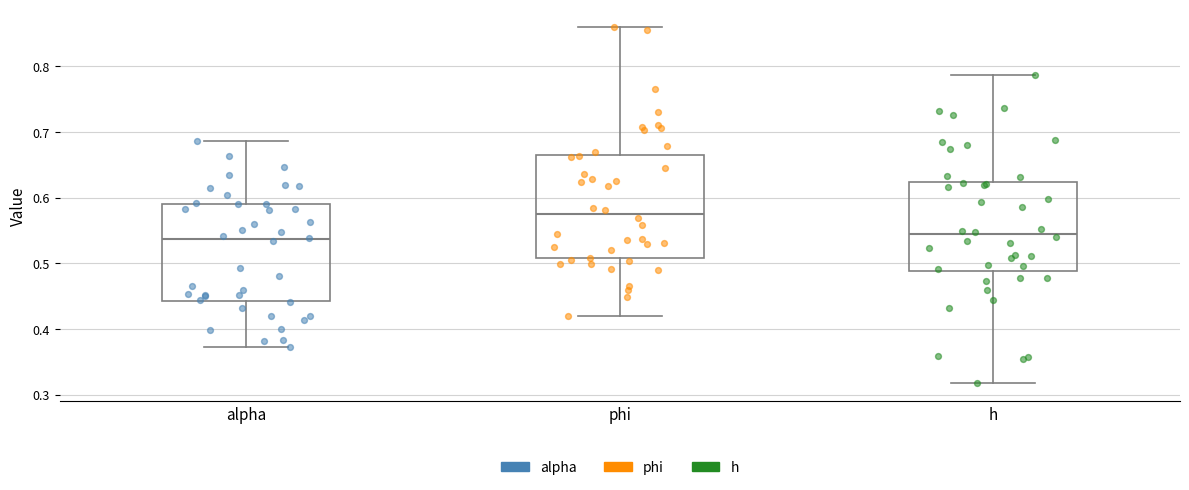

Where does the median line of the box for phi sit on the y-axis? The values are not printed on the chart, so give them approximately, as read against the axis.

0.58